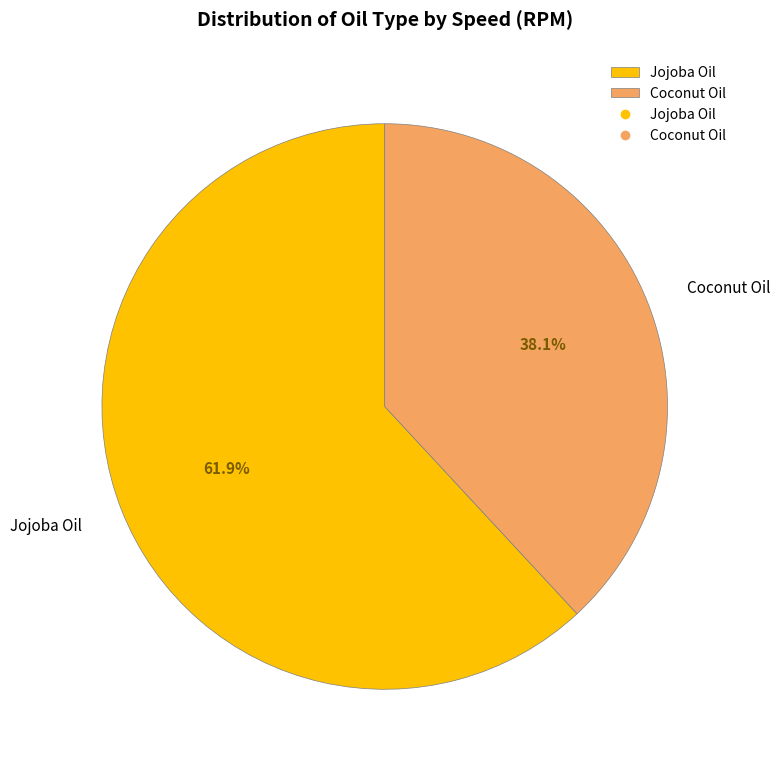

What percentage is the Coconut Oil slice, to the nearest percent?

38%